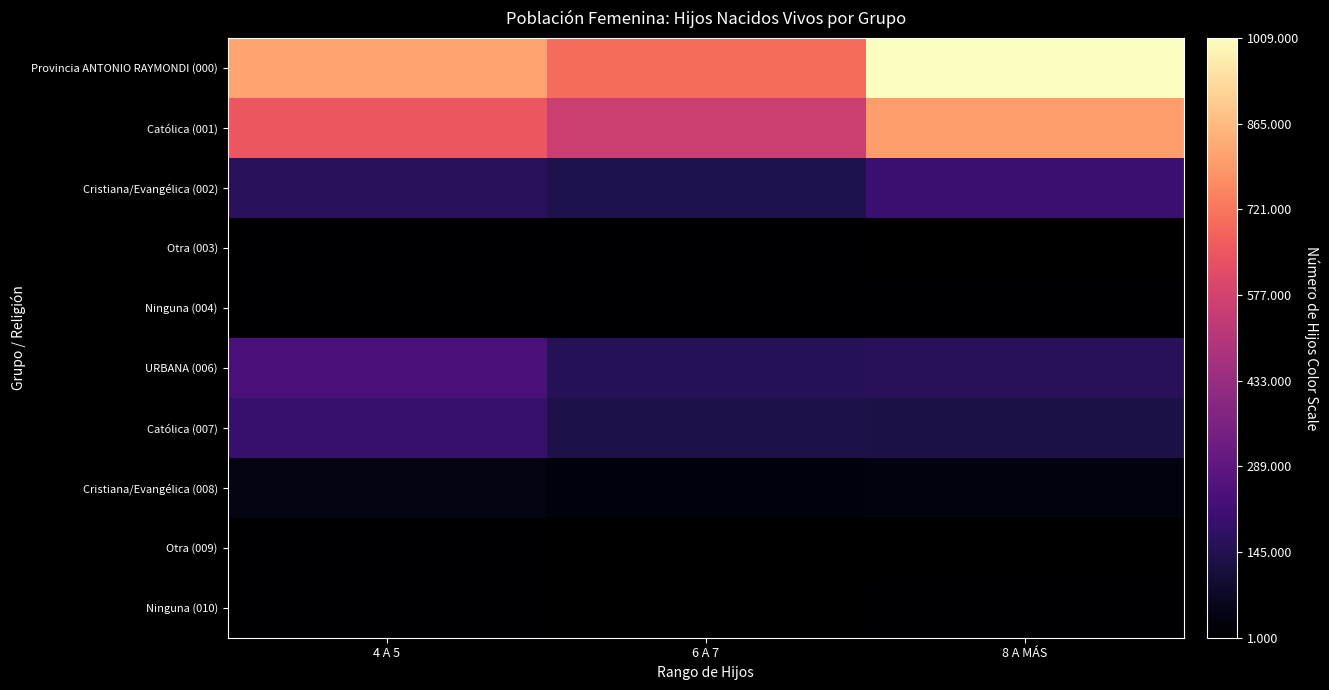

Is it true that Católica (001) equals 803.0 at 8 A MÁS?

True